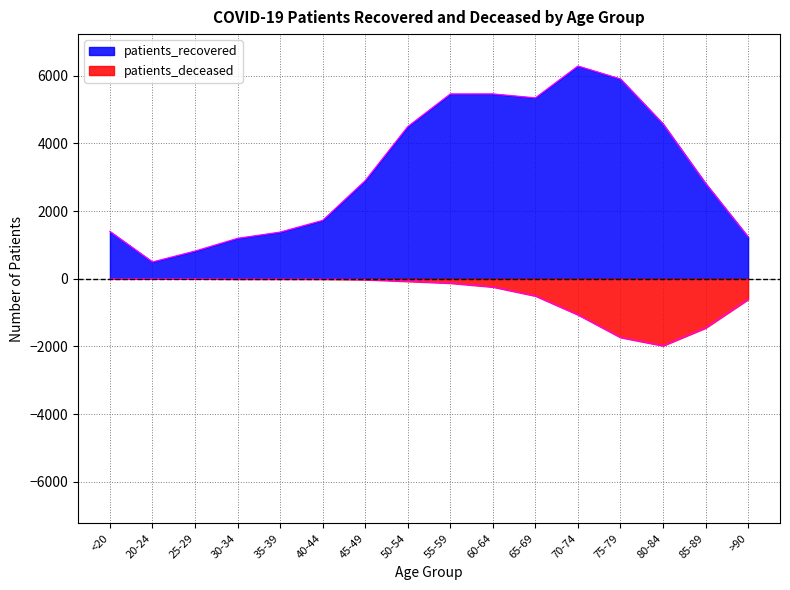

What is the total value across all series at 25-29?

815